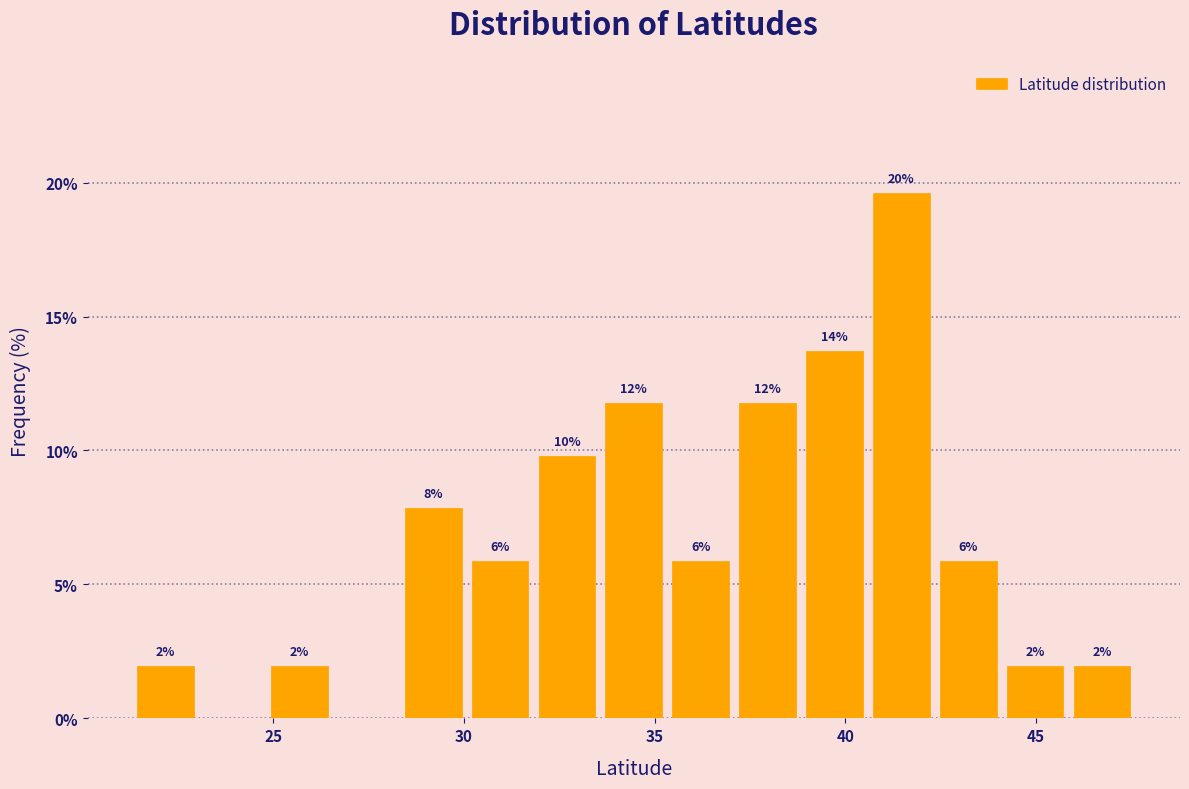

Read against the x-axis, roughly where is the centre of the tallest bar?

41.5